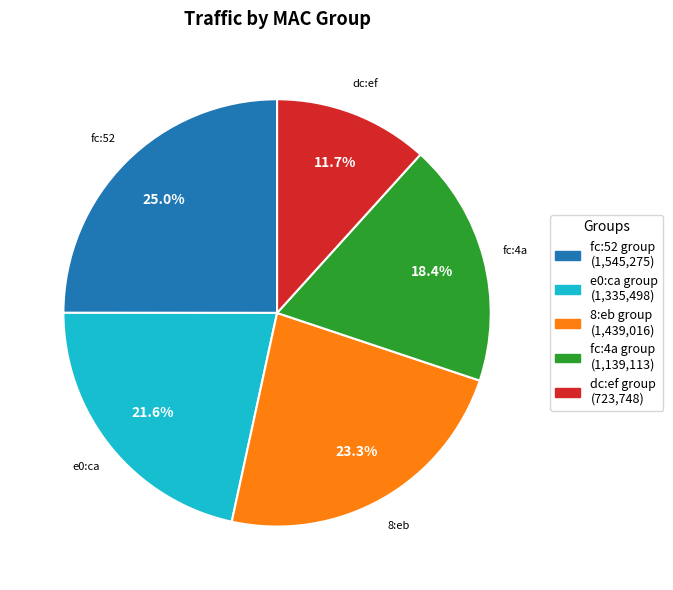

To the nearest percent, what is the difference between the largest and smallest slice percentages?

13%